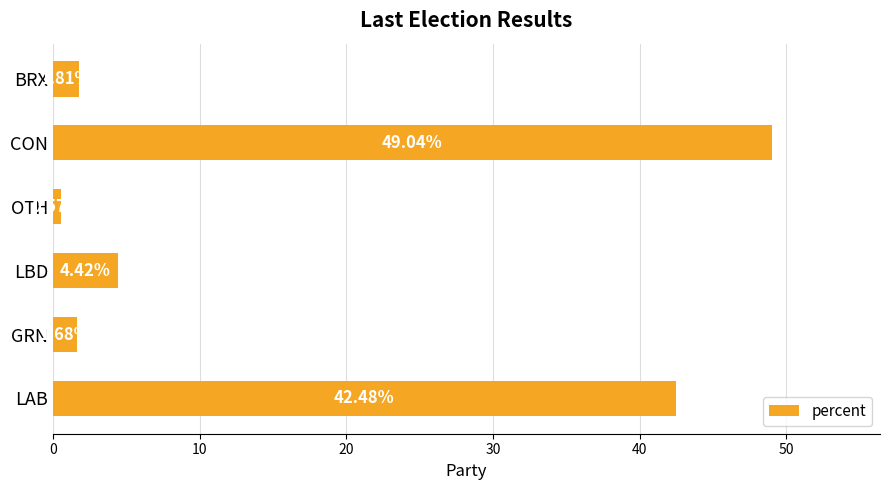

What is the average value?

16.7